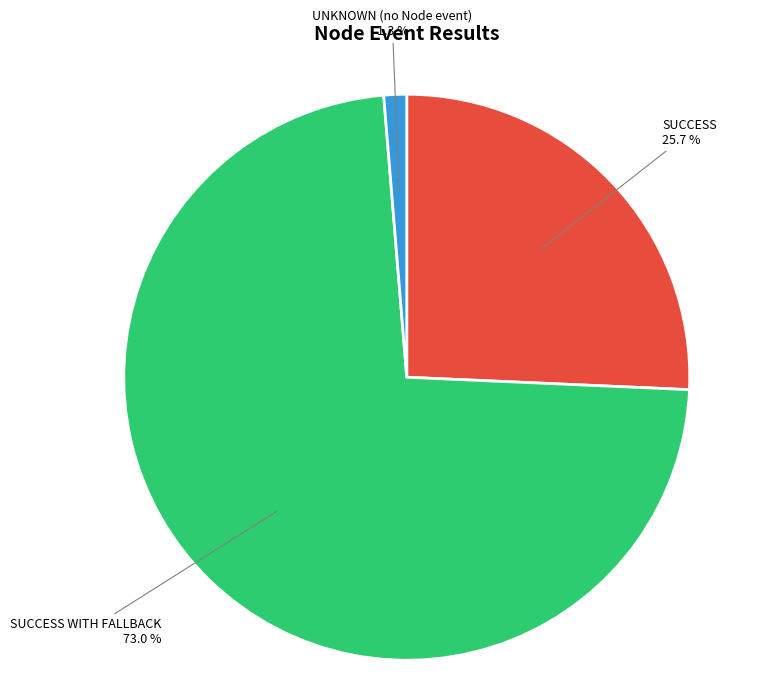

To the nearest percent, what is the difference between the SUCCESS WITH FALLBACK and UNKNOWN (no Node event) slice percentages?

72%